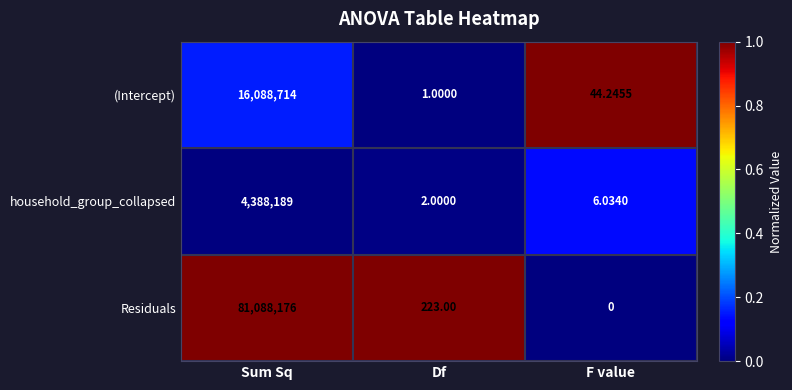

How many distinct data groups are displayed?

3